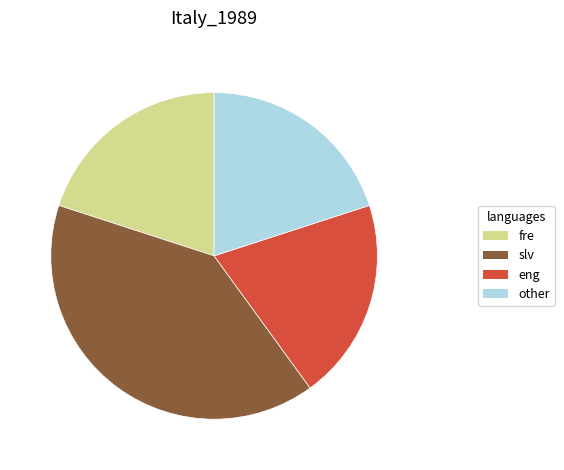

Which has a higher value, slv or fre?

slv